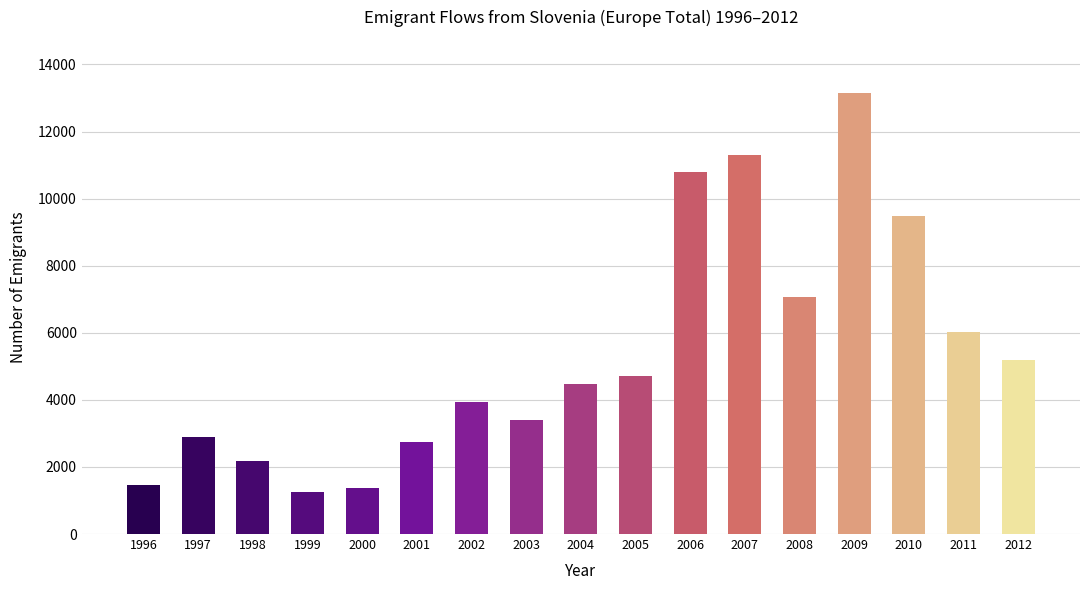

Which label corresponds to the smallest value in the chart?

1999